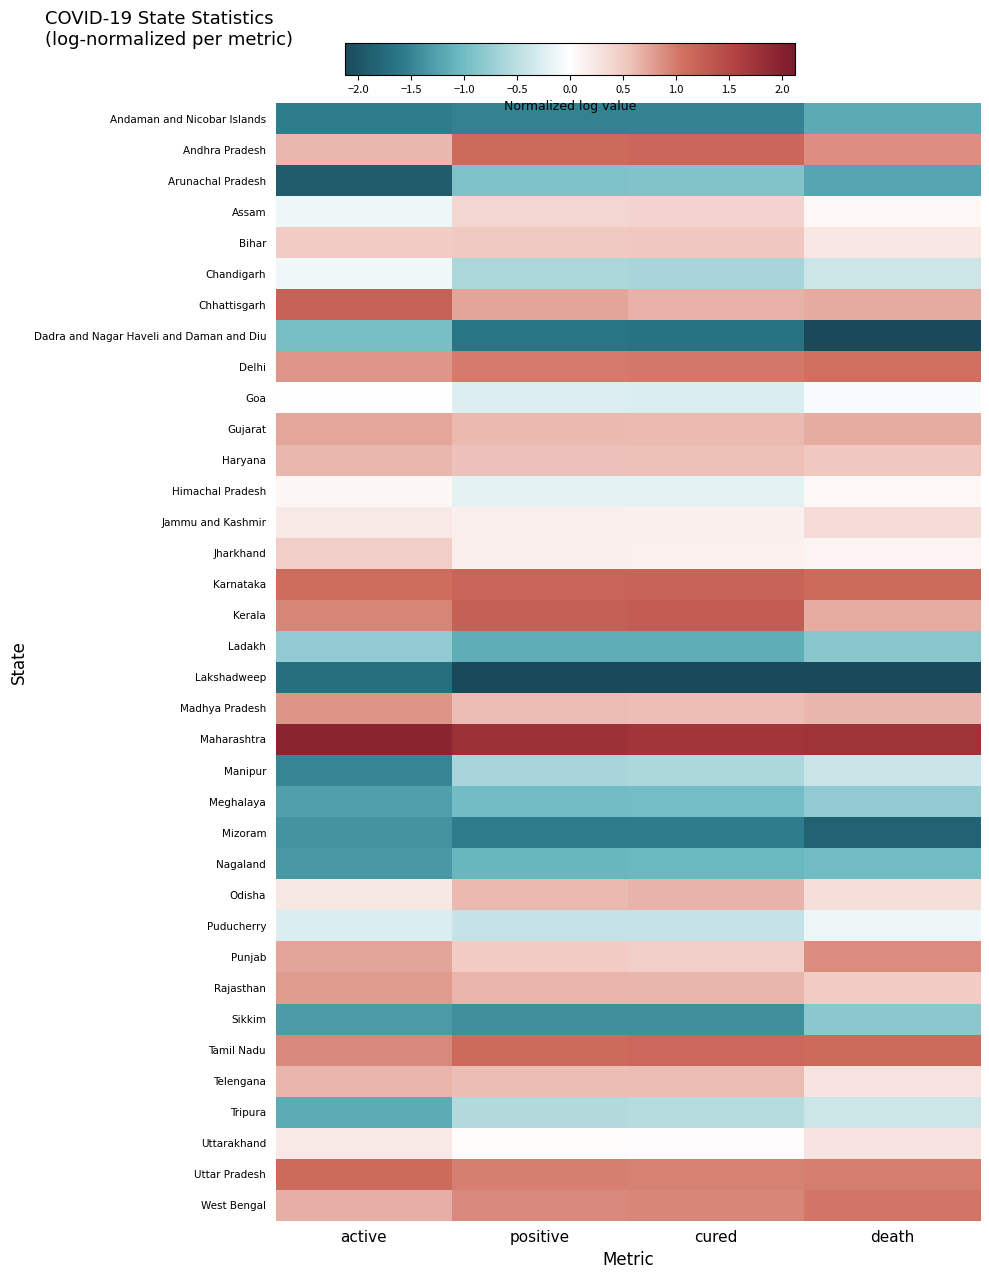

List the series in order of their peak value, highest first.

Maharashtra, Kerala, Chhattisgarh, Karnataka, Andhra Pradesh, Tamil Nadu, Uttar Pradesh, Delhi, West Bengal, Punjab, Madhya Pradesh, Rajasthan, Gujarat, Odisha, Telengana, Haryana, Bihar, Jharkhand, Assam, Jammu and Kashmir, Uttarakhand, Himachal Pradesh, Goa, Chandigarh, Puducherry, Tripura, Manipur, Meghalaya, Ladakh, Sikkim, Arunachal Pradesh, Dadra and Nagar Haveli and Daman and Diu, Nagaland, Andaman and Nicobar Islands, Mizoram, Lakshadweep